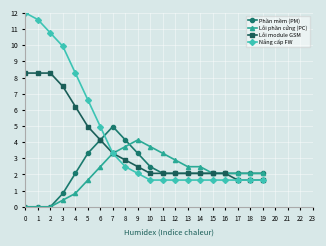

What is the maximum value shown in the chart?

12.0